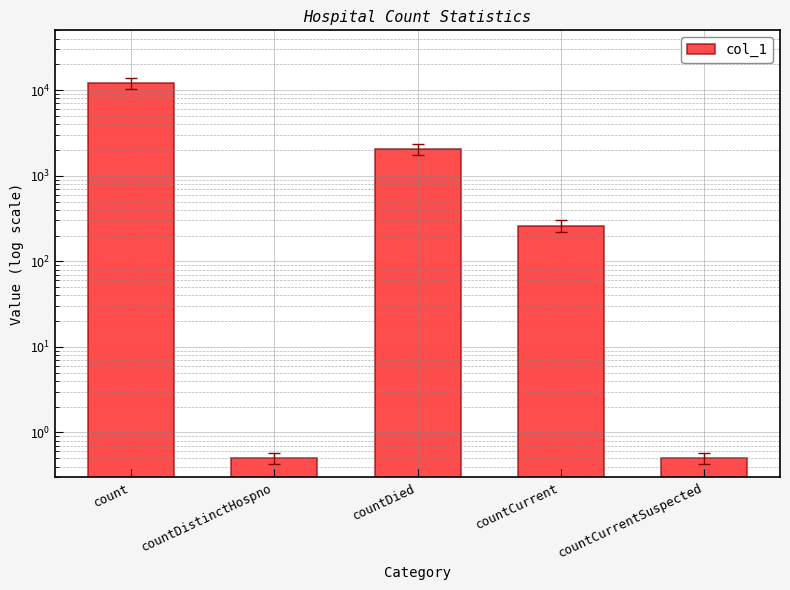

Does the chart contain any negative values?

No